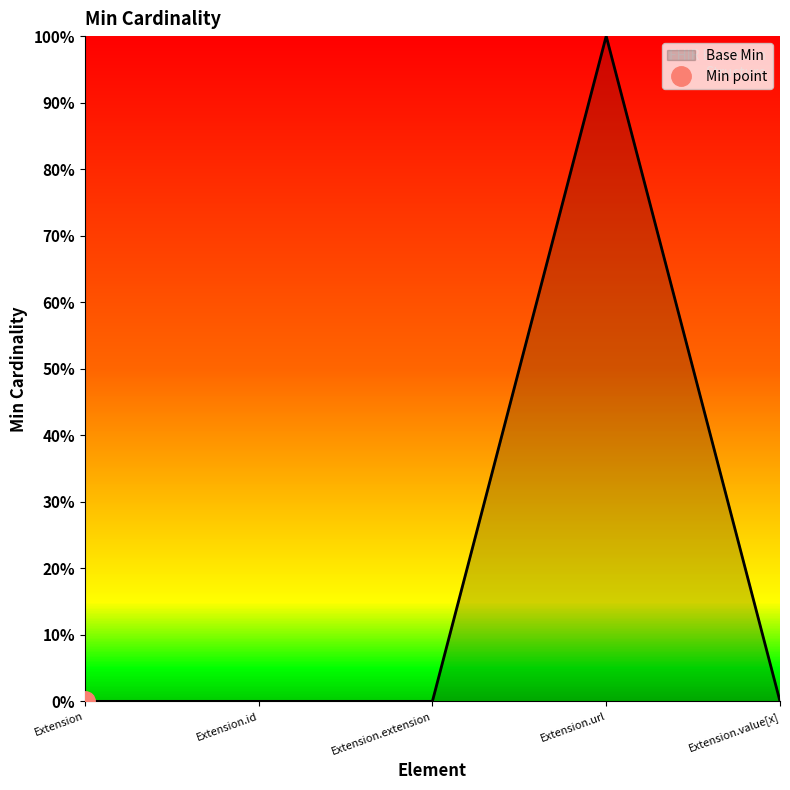

Reading left to right, extract all data points from this chart.

Extension=0	Extension.id=0	Extension.extension=0	Extension.url=1	Extension.value[x]=0